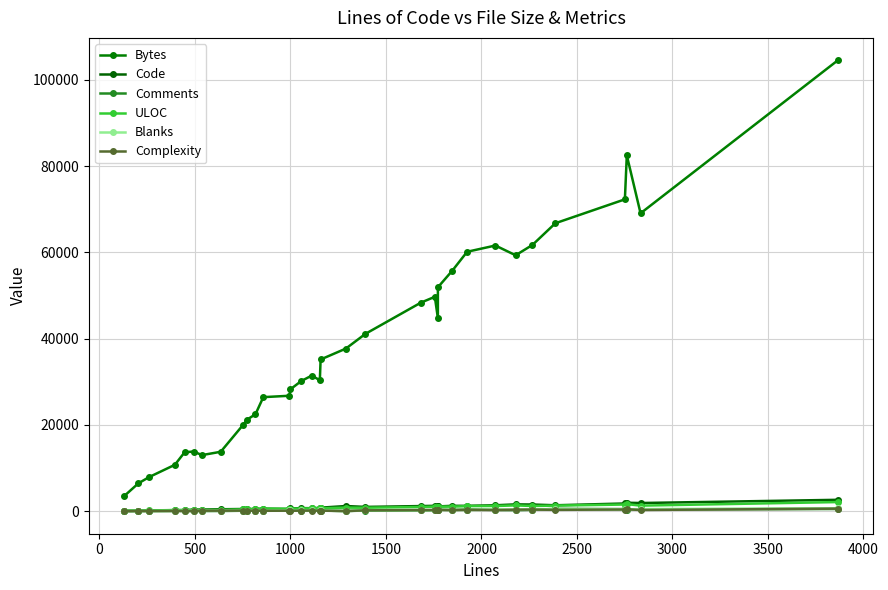

Which series has the largest total across all categories?

Bytes